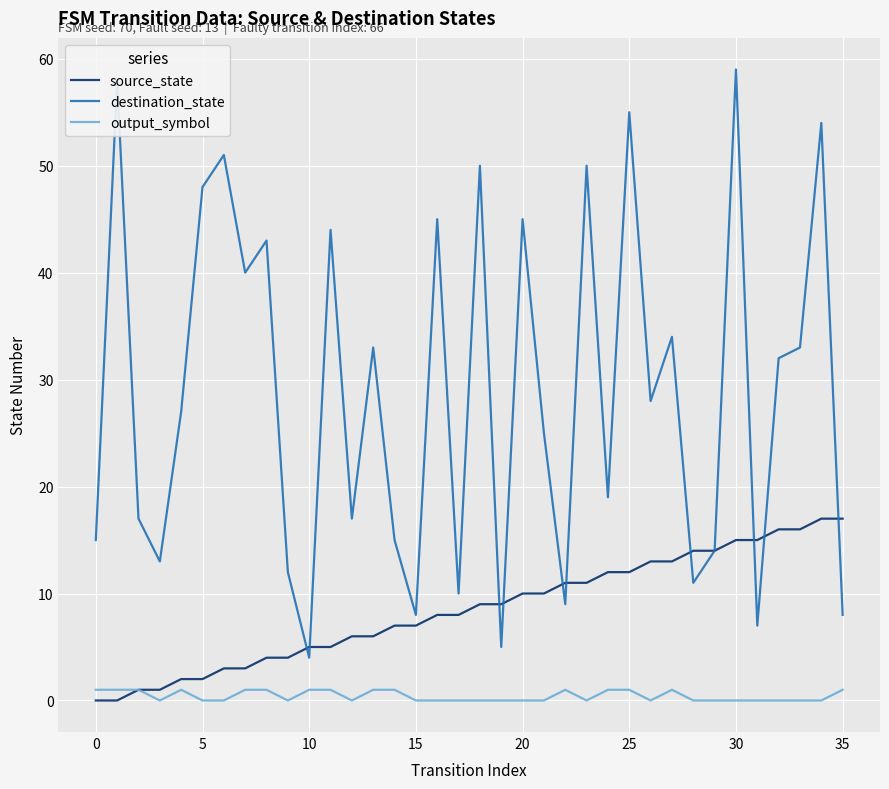

What are all the series names shown in the legend?

source_state, destination_state, output_symbol